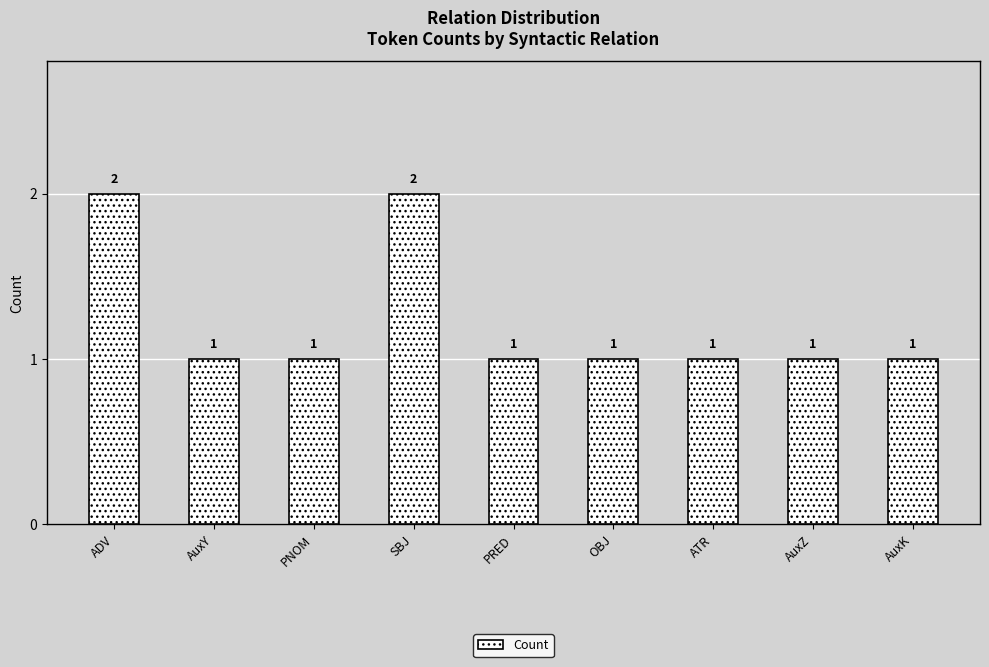

What position from the right is ATR?

3